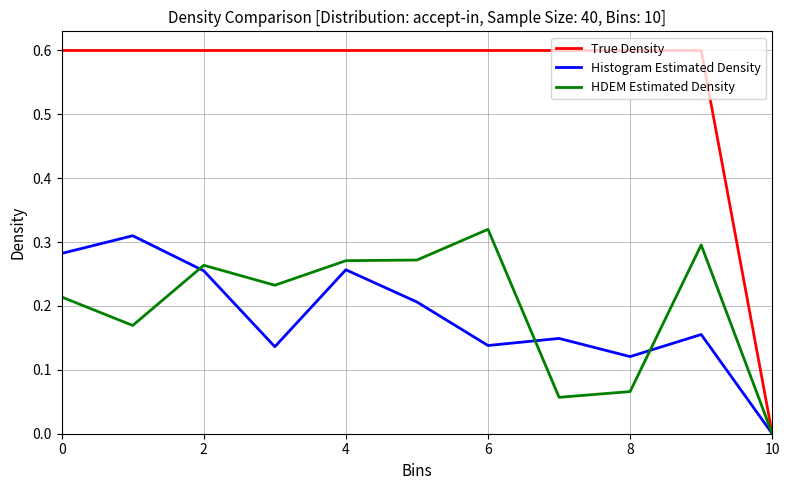

Which series has the largest total across all categories?

True Density